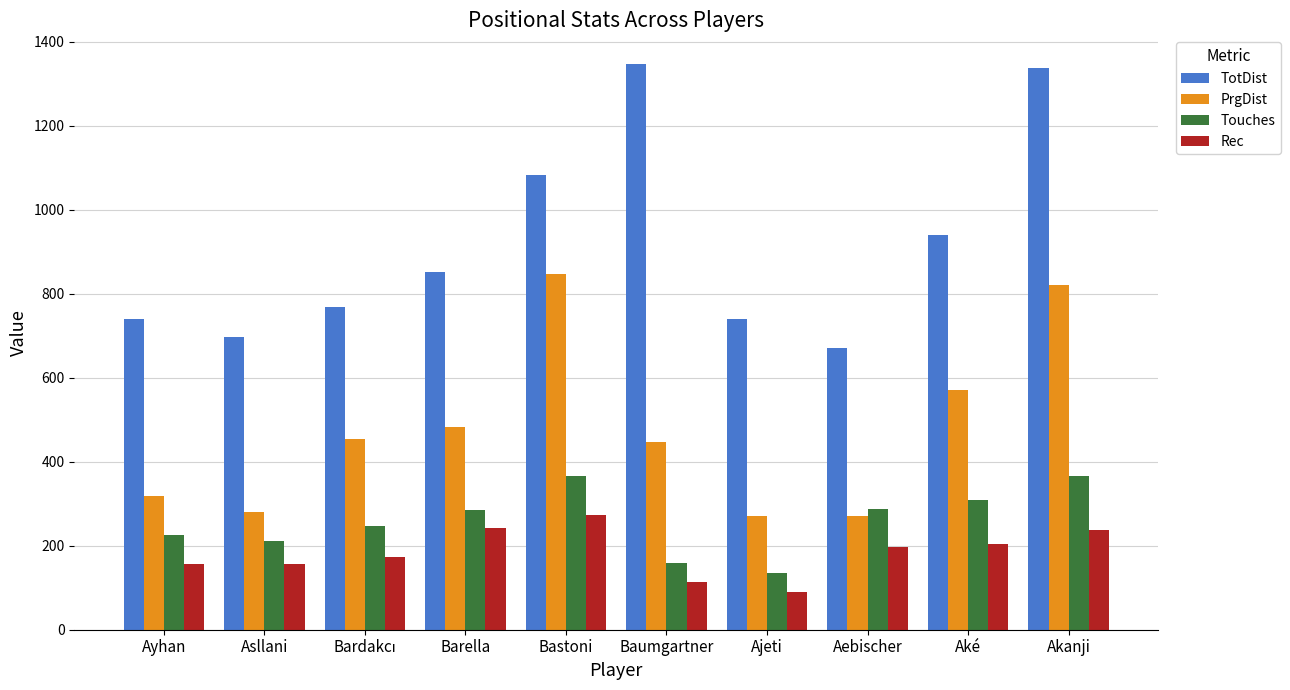

Are the bars horizontal?

No